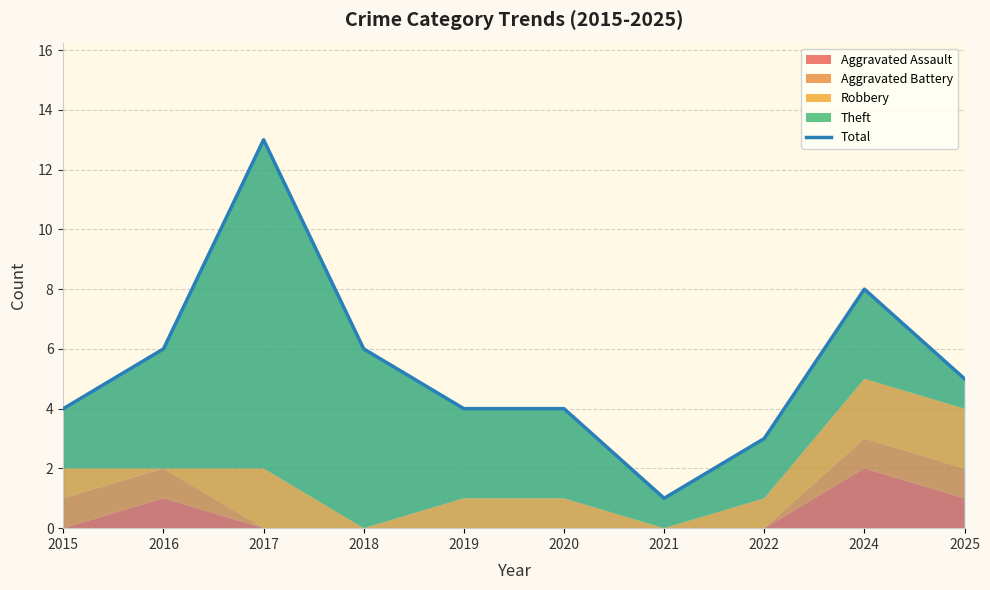

List the labels in order of value, smallest first.

2021, 2022, 2015, 2019, 2020, 2025, 2016, 2018, 2024, 2017